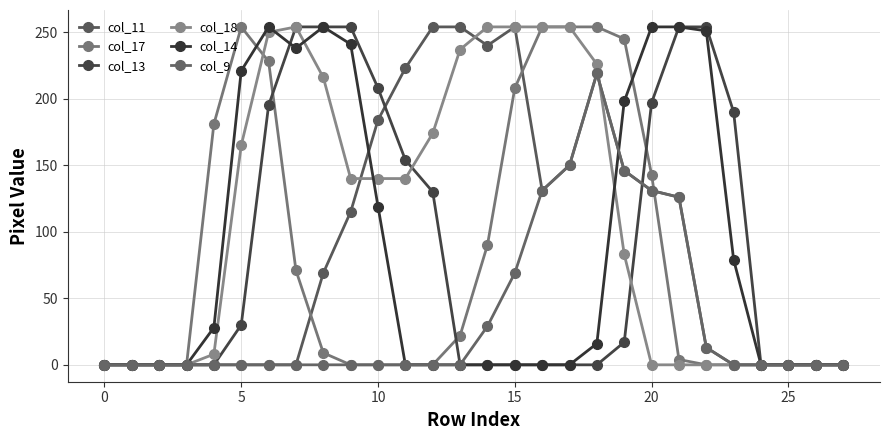

True or false: col_11 has more than 1 interior local peaks.

True